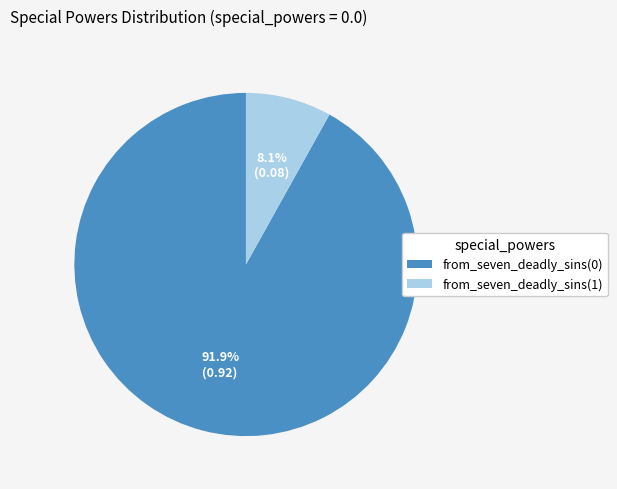

Is from_seven_deadly_sins(0) the majority of the pie?

Yes